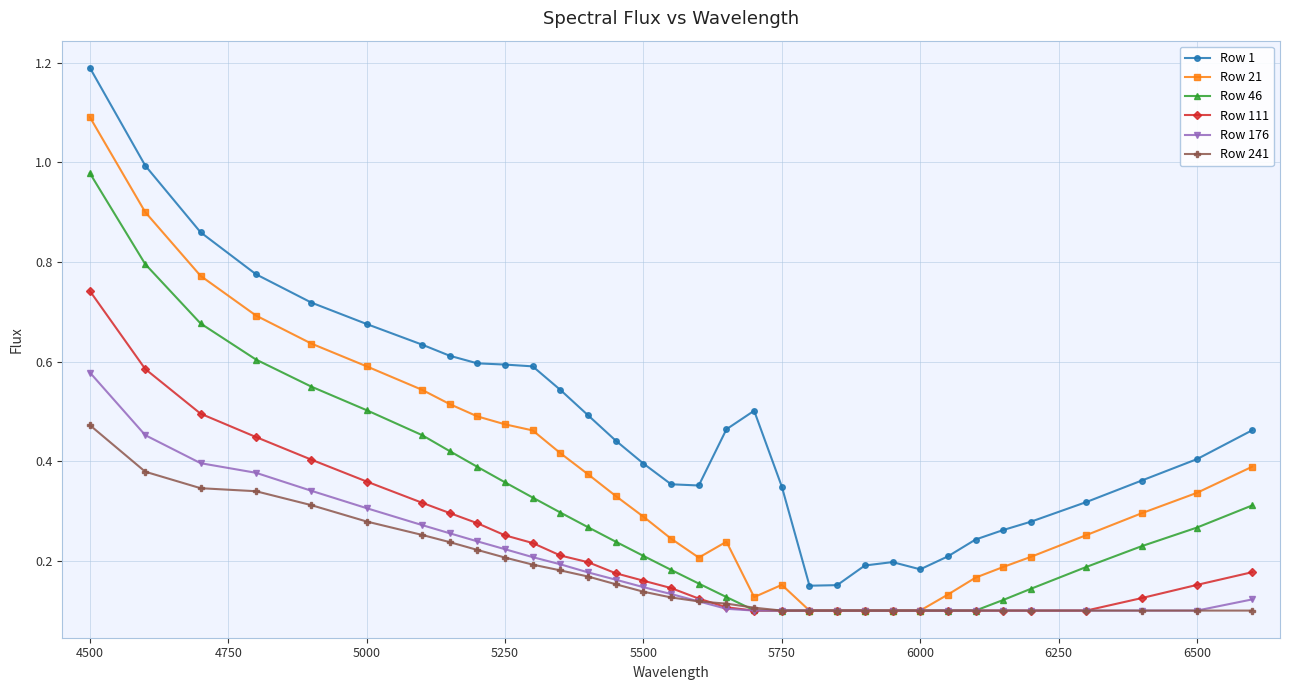

True or false: Row 1 and Row 176 cross at least once.

False